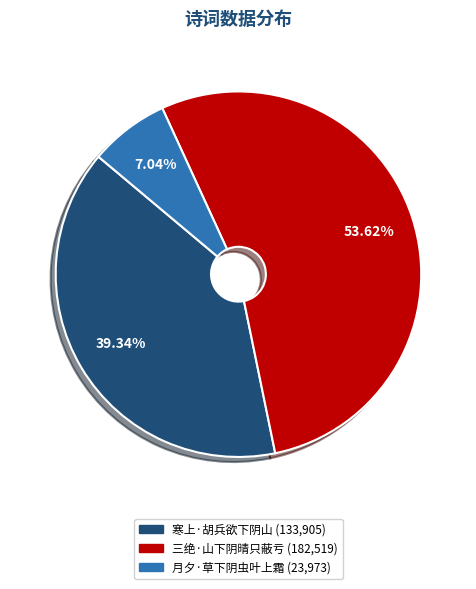

Between 月夕·草下阴虫叶上霜 and 三绝·山下阴晴只蔽亏, which is larger?

三绝·山下阴晴只蔽亏